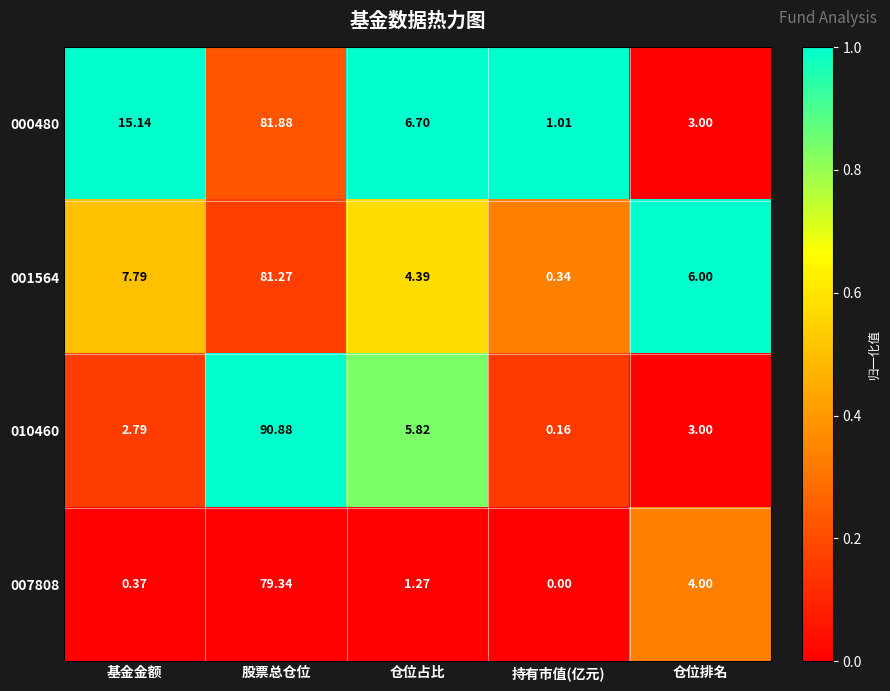

How many data points does each series have?

5